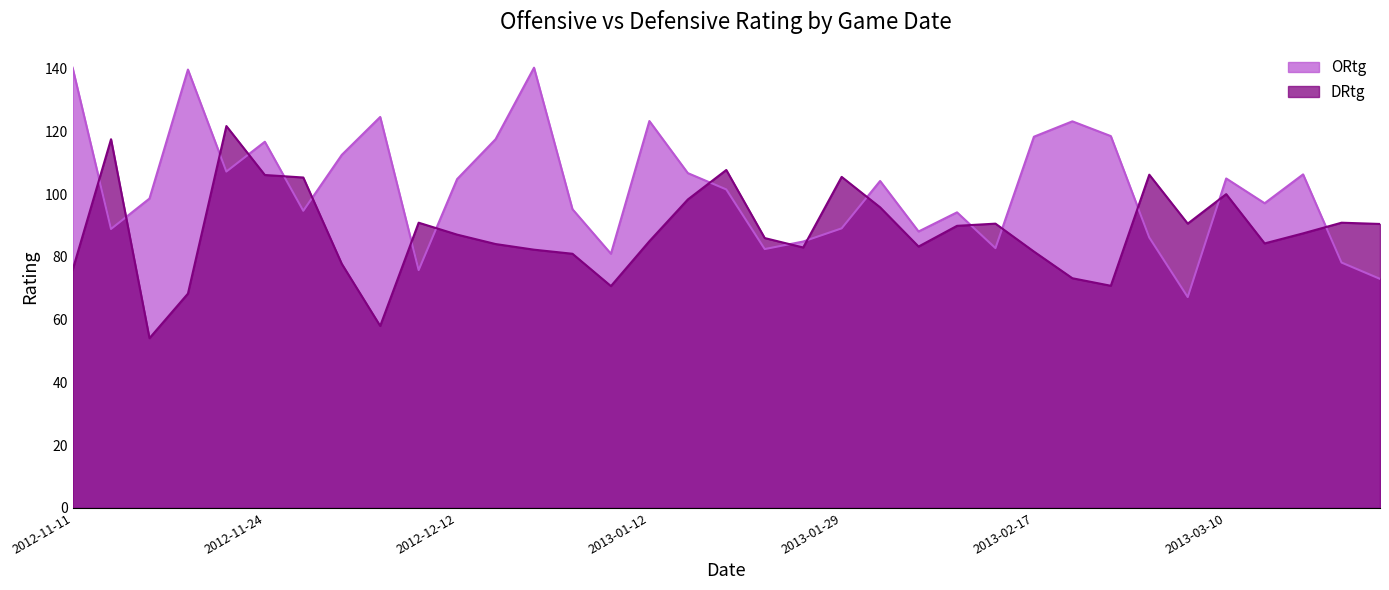

Where do DRtg and ORtg first cross each other?

2012-11-11 and 2012-11-14